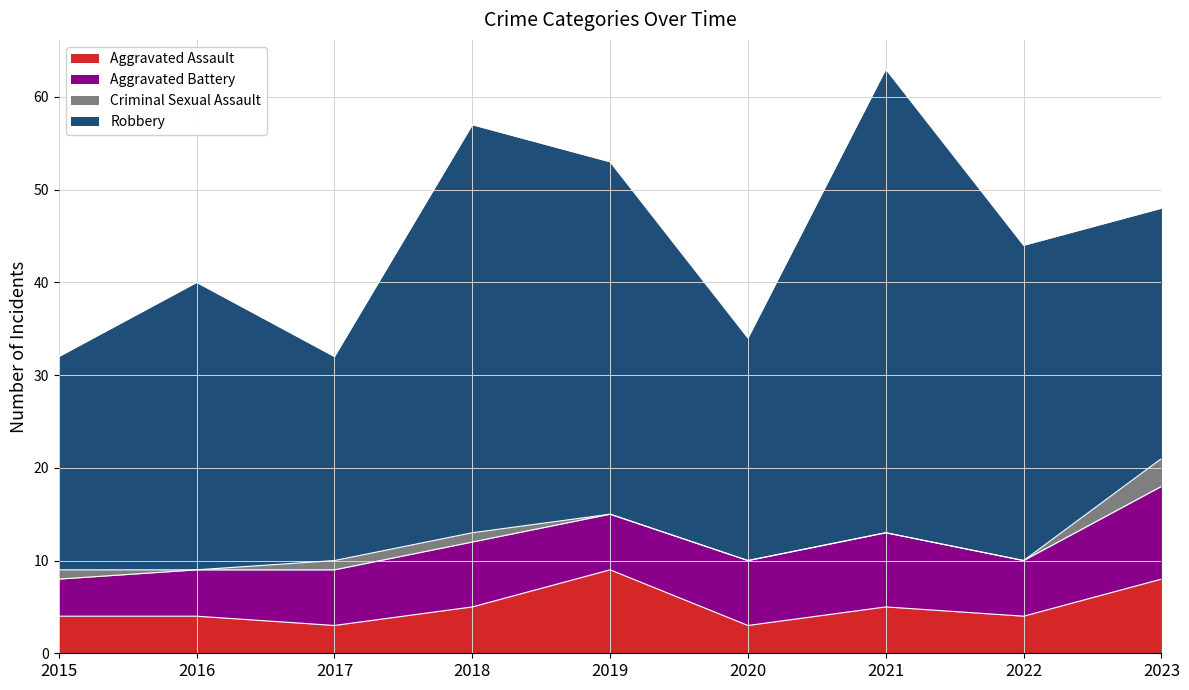

Is it true that Aggravated Assault equals 3 at 2020?

True